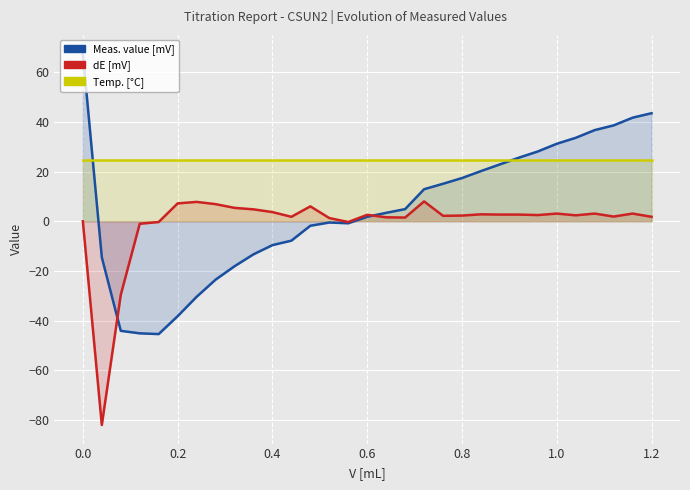

The Meas. value [mV] series shows 20.6 at 18. True or false?

False